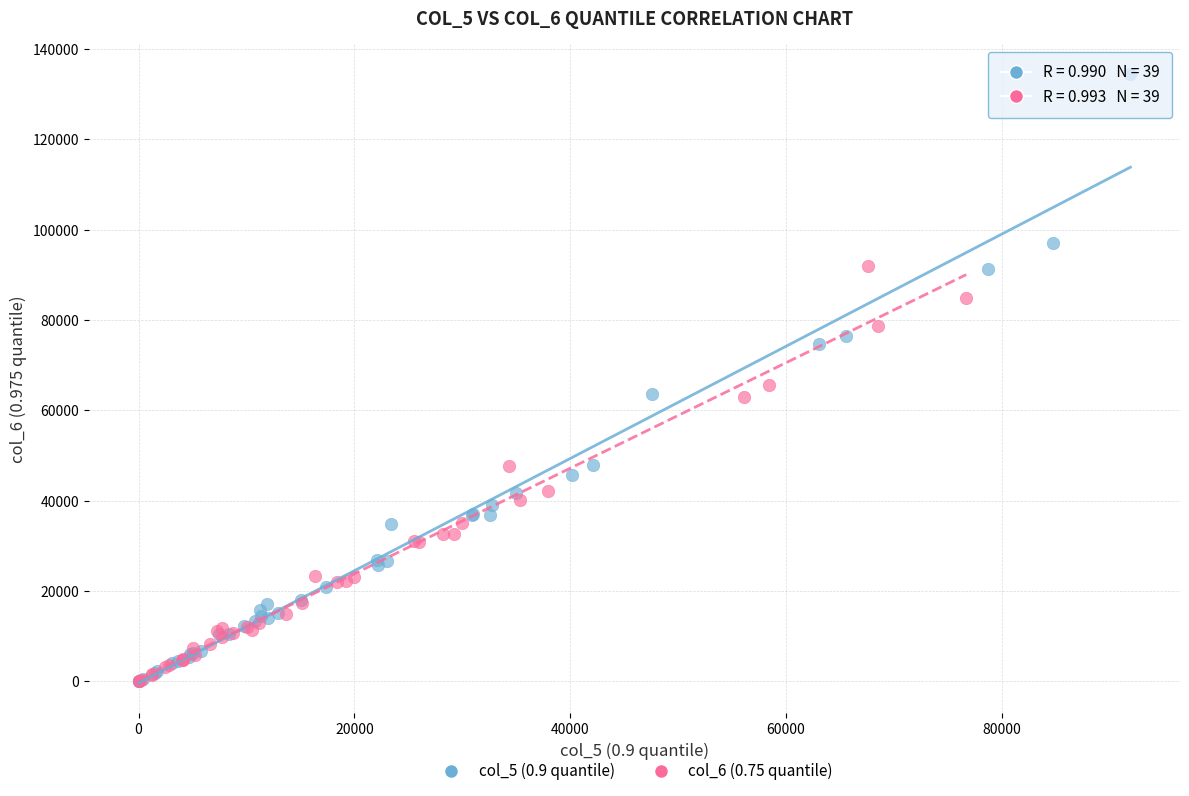

Which series has the largest Y range (max minus min)?

col_5 (0.9 quantile)